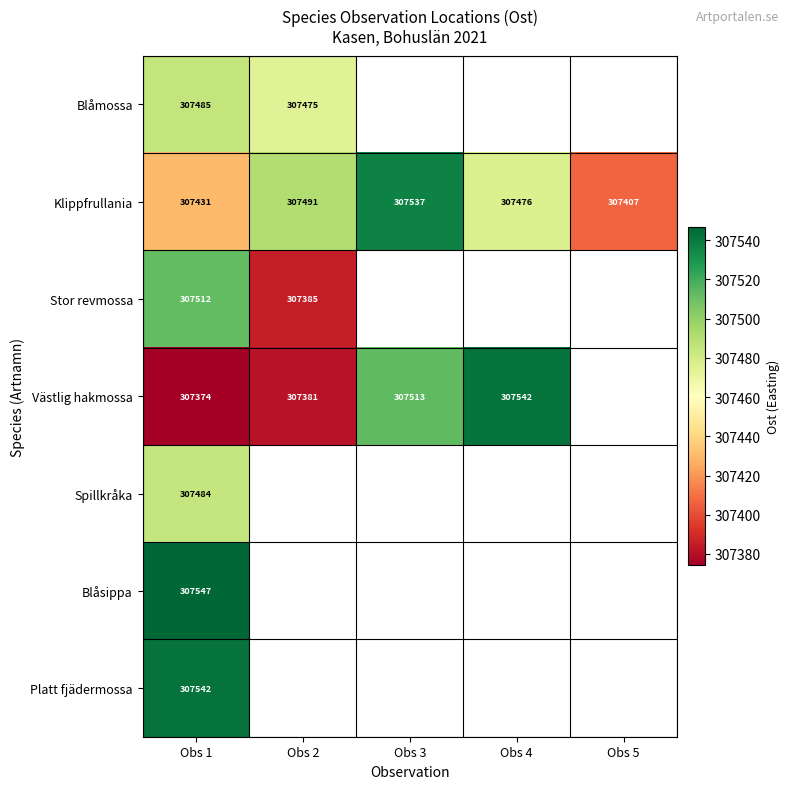

Which category has the highest value in the Blåmossa series?

Obs 1